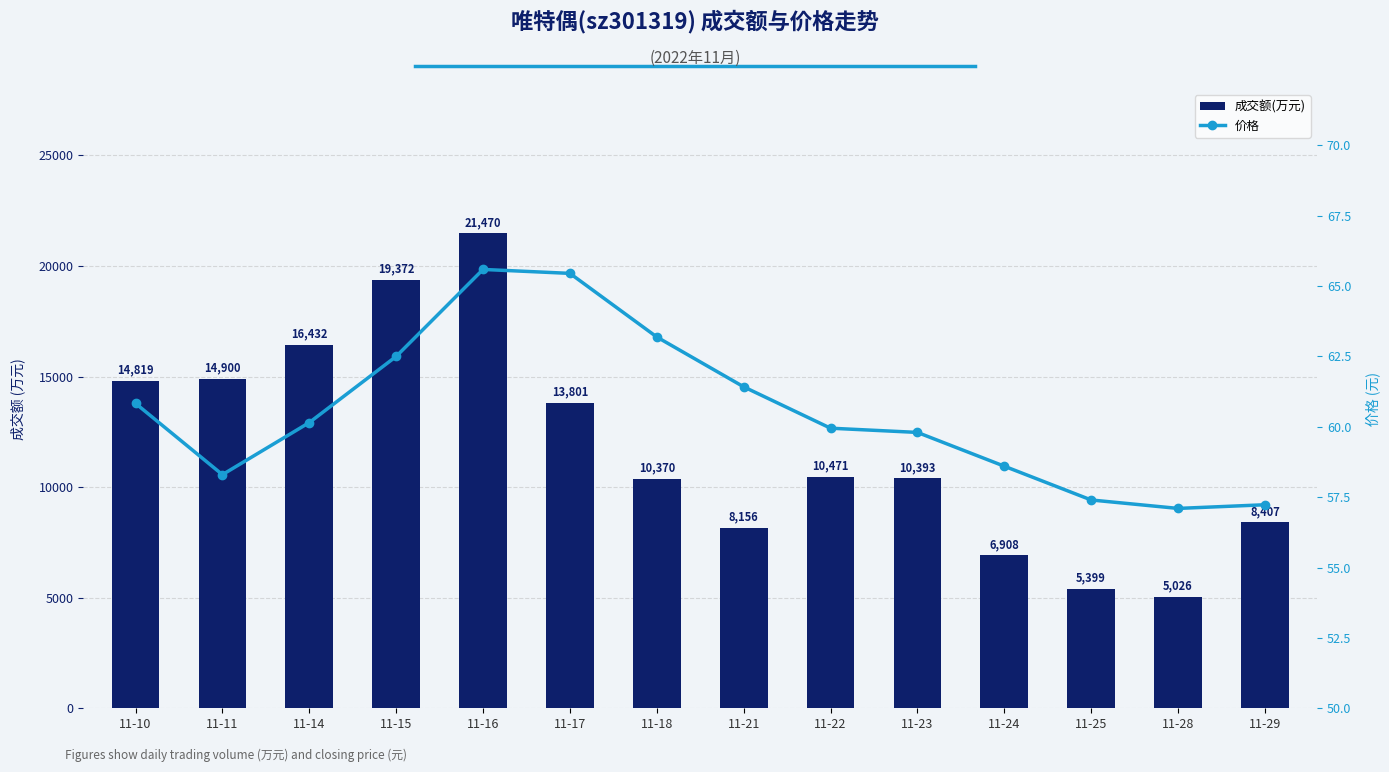

What is the maximum value for 成交额(万元)?

21470.0